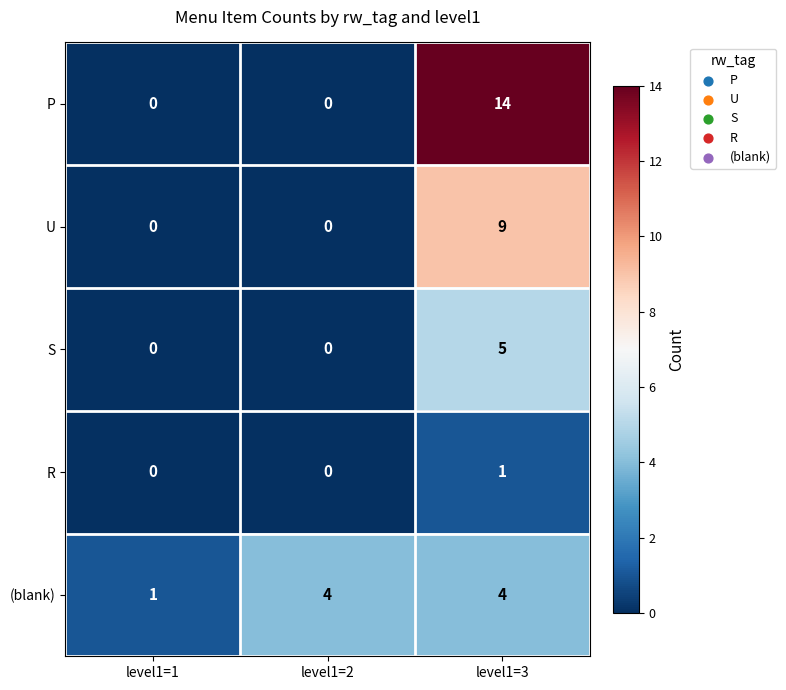

At which label is (blank) closest to 2?

level1=1